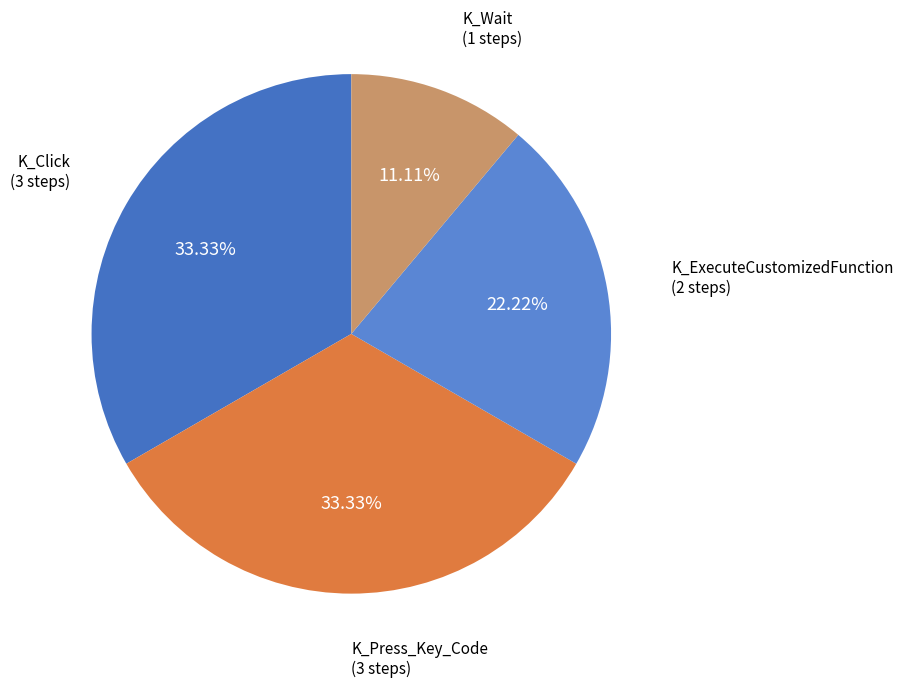

Which slice is the smallest?

K_Wait